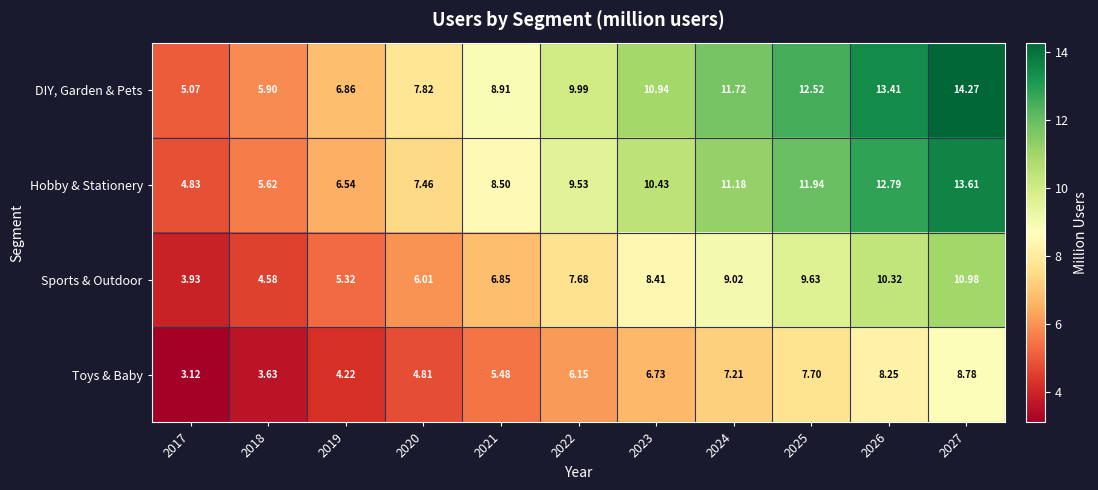

Which series has the largest range (max minus min)?

DIY, Garden & Pets